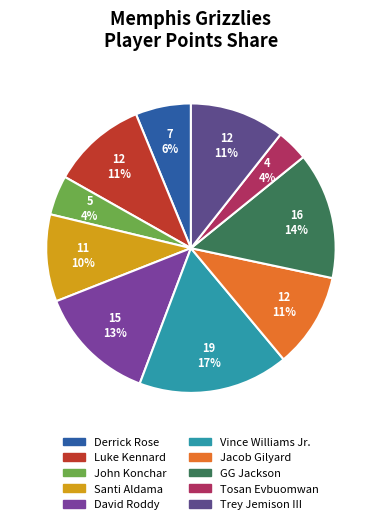

Which category has the smallest portion of the pie?

Tosan Evbuomwan